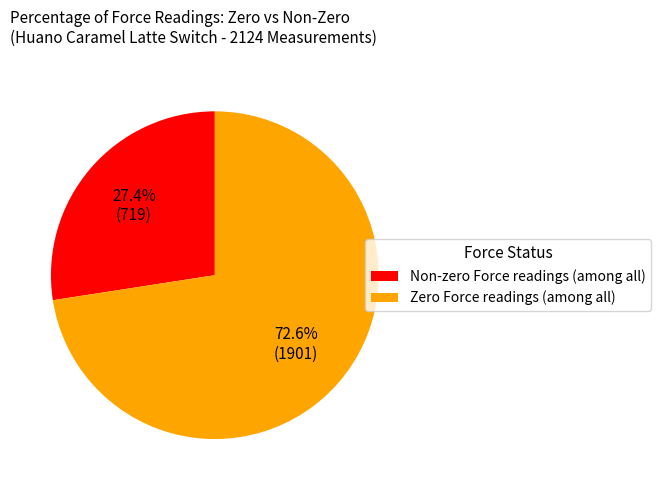

Rank the categories by value from highest to lowest.

Zero Force readings (among all), Non-zero Force readings (among all)